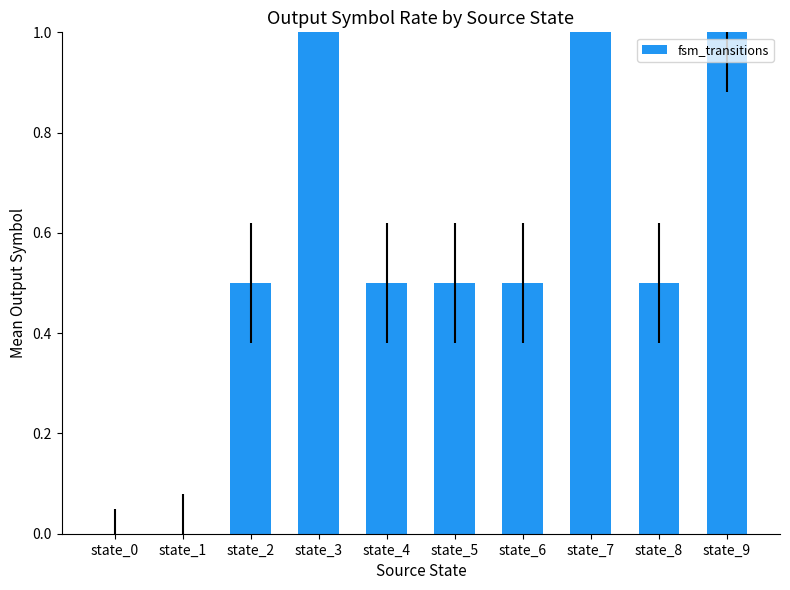

What is the sum of all values?

5.5